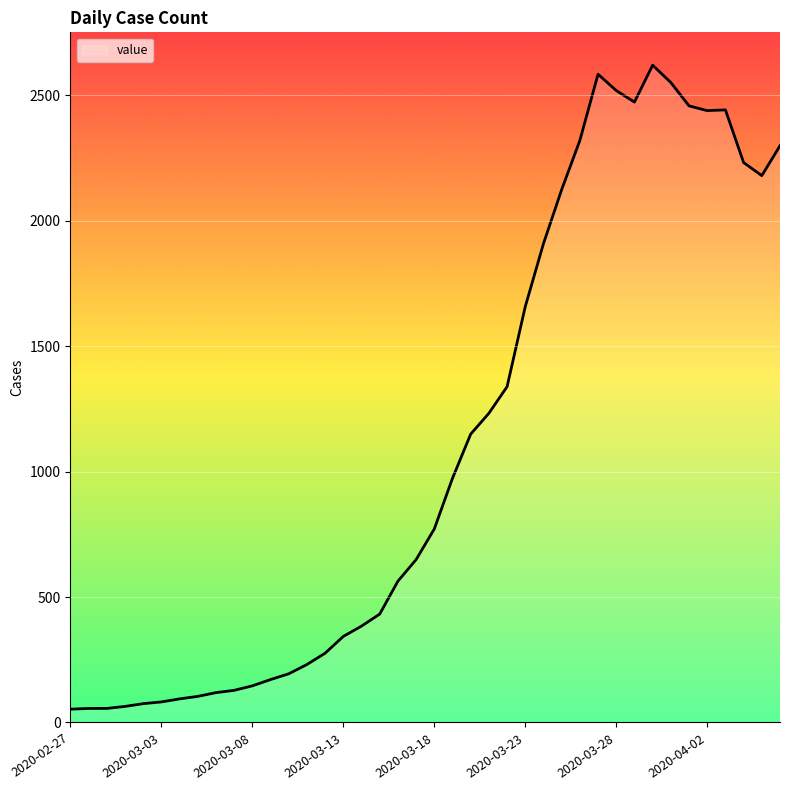

Does the chart have visible grid lines?

Yes